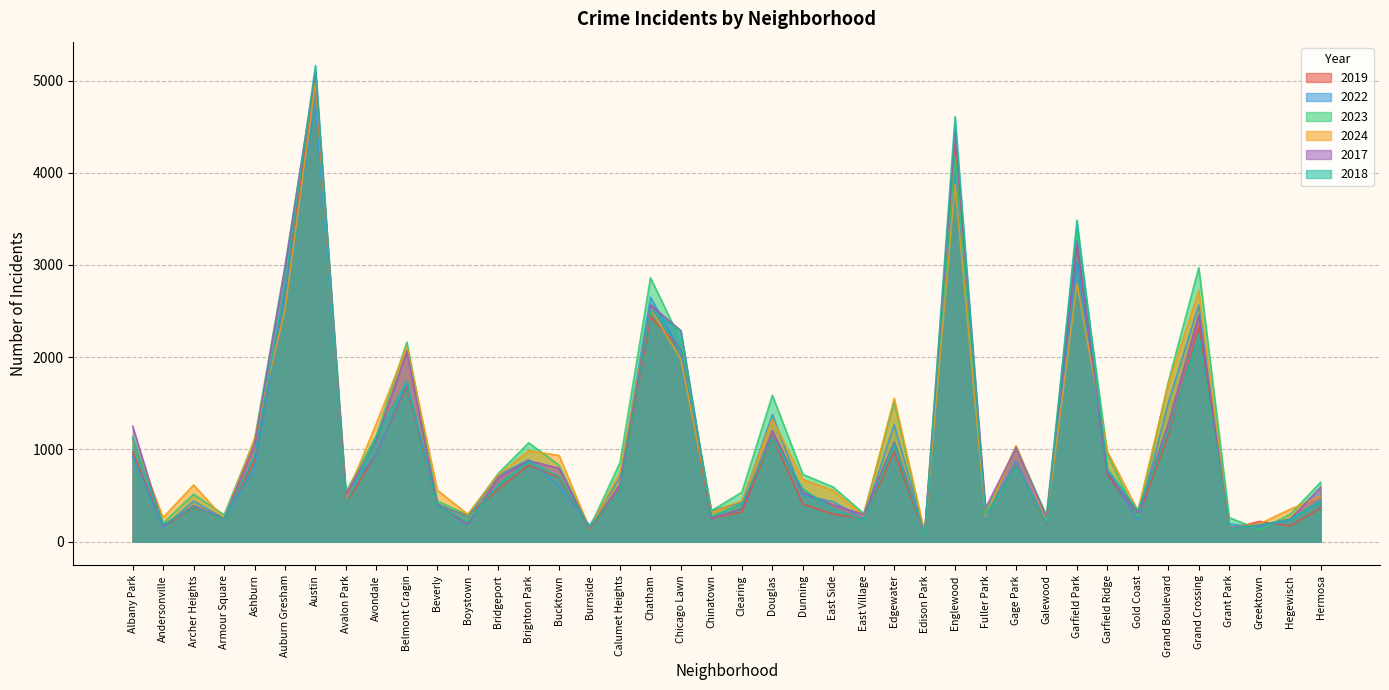

What is the value of the 2017 point at the 5th from the left?

1053